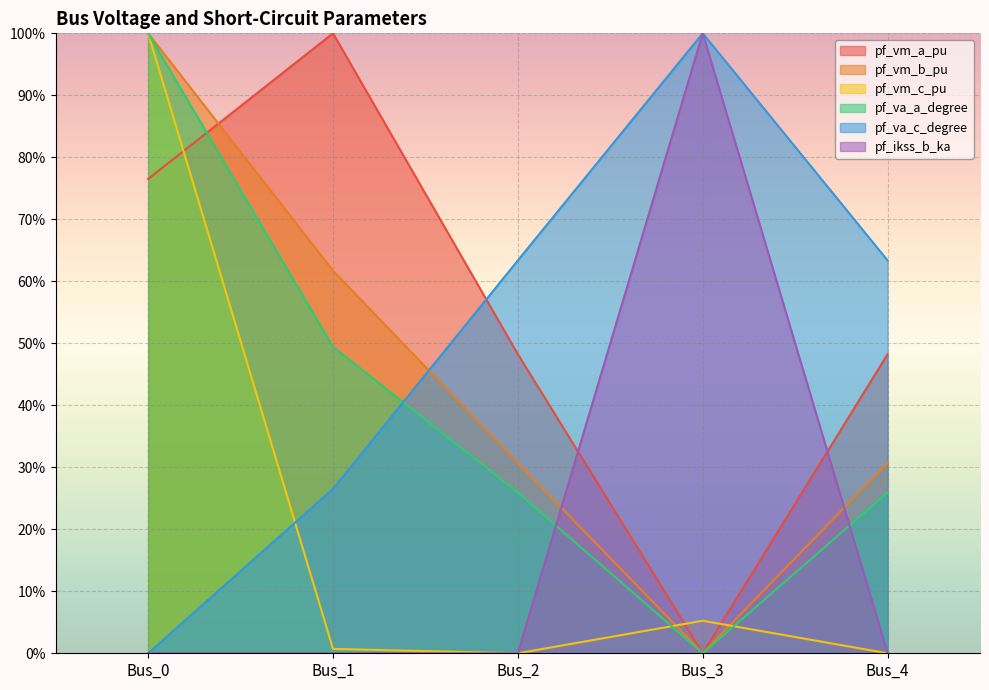

Rank the series by their maximum value, from highest to lowest.

pf_vm_a_pu, pf_vm_b_pu, pf_vm_c_pu, pf_va_a_degree, pf_va_c_degree, pf_ikss_b_ka